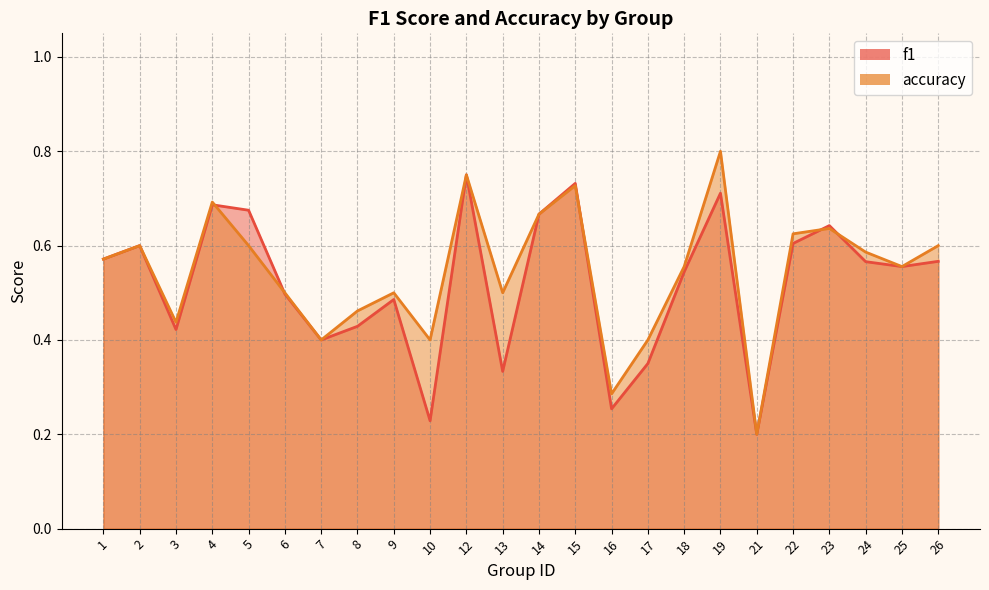

At which category does the chart reach its minimum across all series?

21